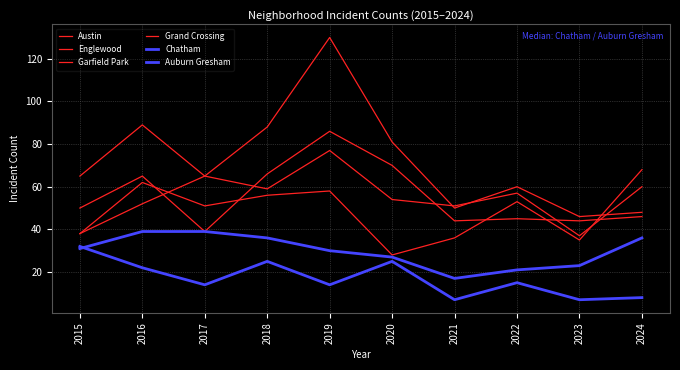

Does the chart have visible grid lines?

Yes